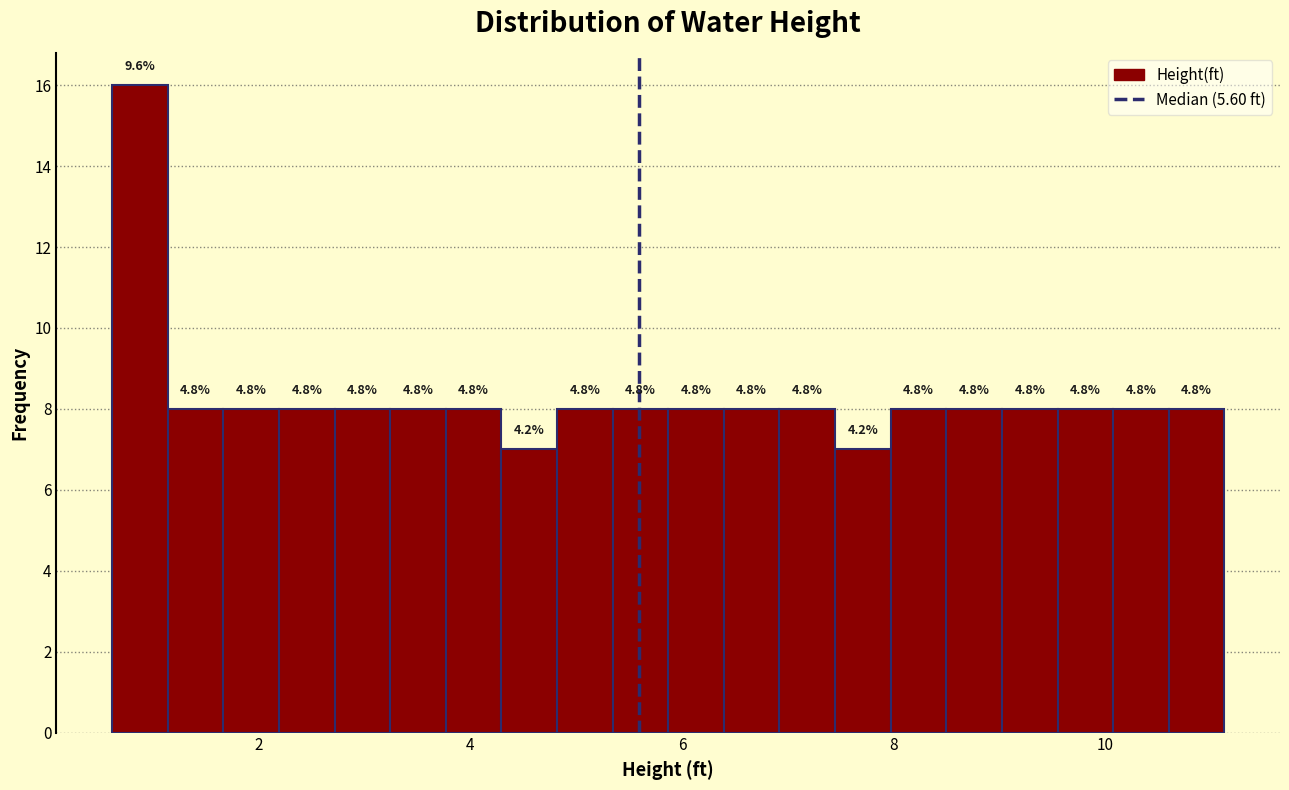

Read against the x-axis, roughly where is the centre of the tallest bar?

0.8